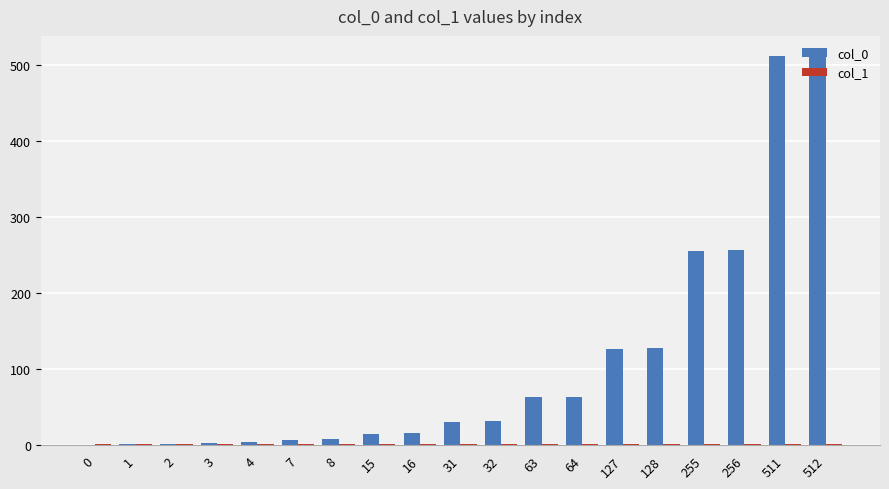

Is it true that col_0 equals 114.1 at 64?

False